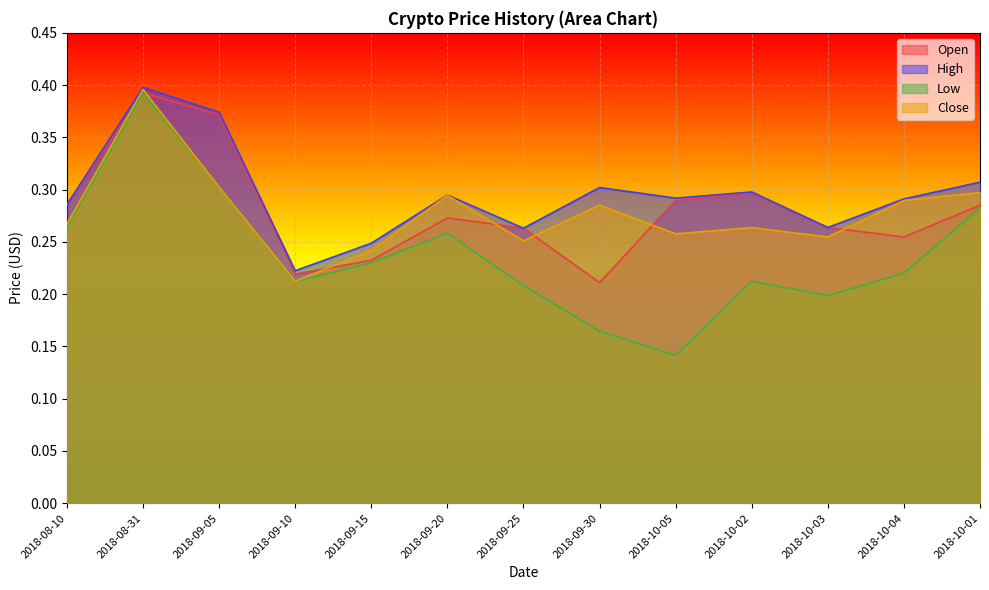

What is the maximum value shown in the chart?

0.4